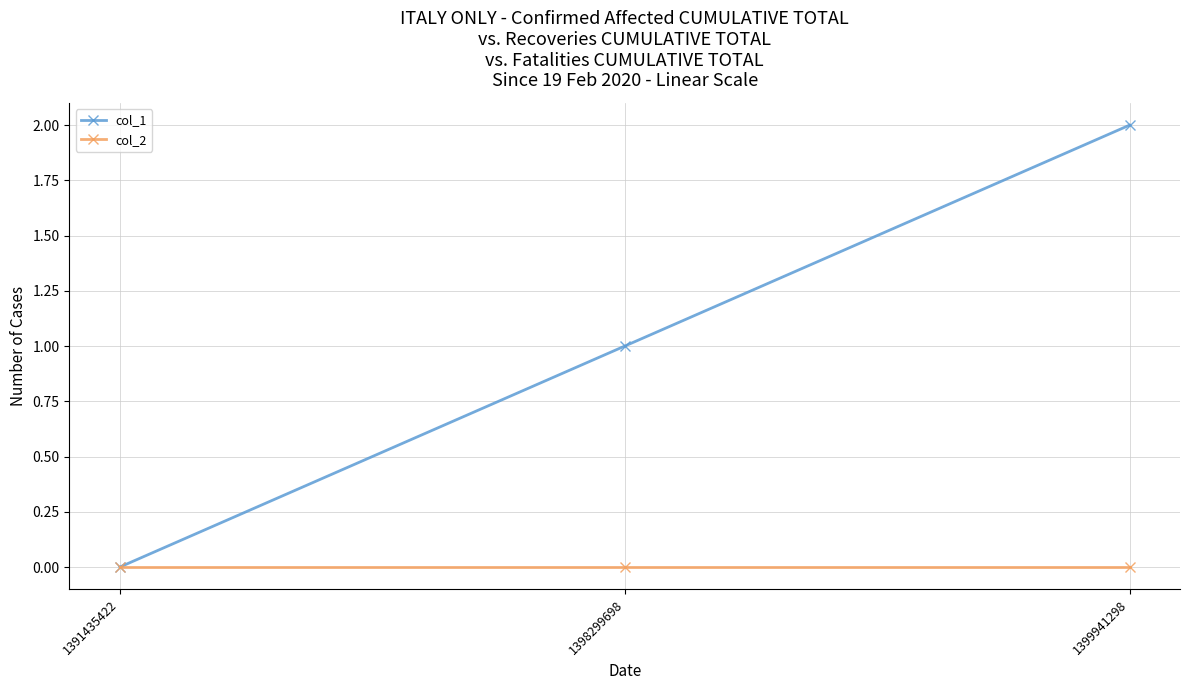

Which series has the largest range (max minus min)?

col_1